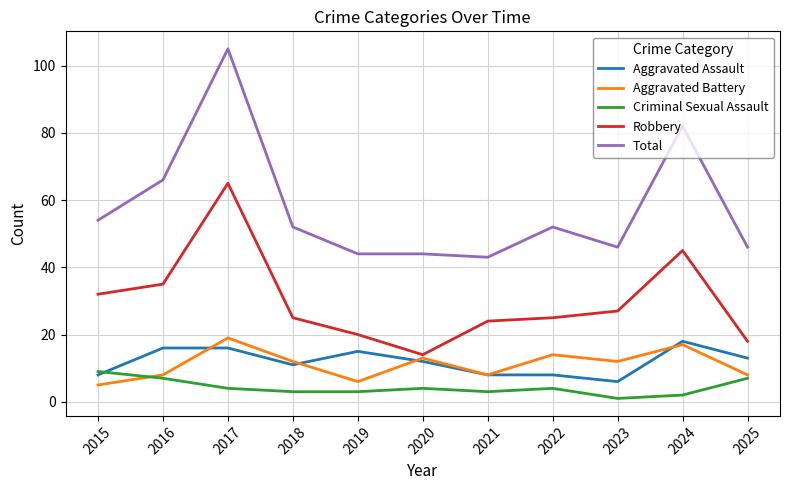

What is the difference between the second highest and second lowest values in the Aggravated Assault series?

8